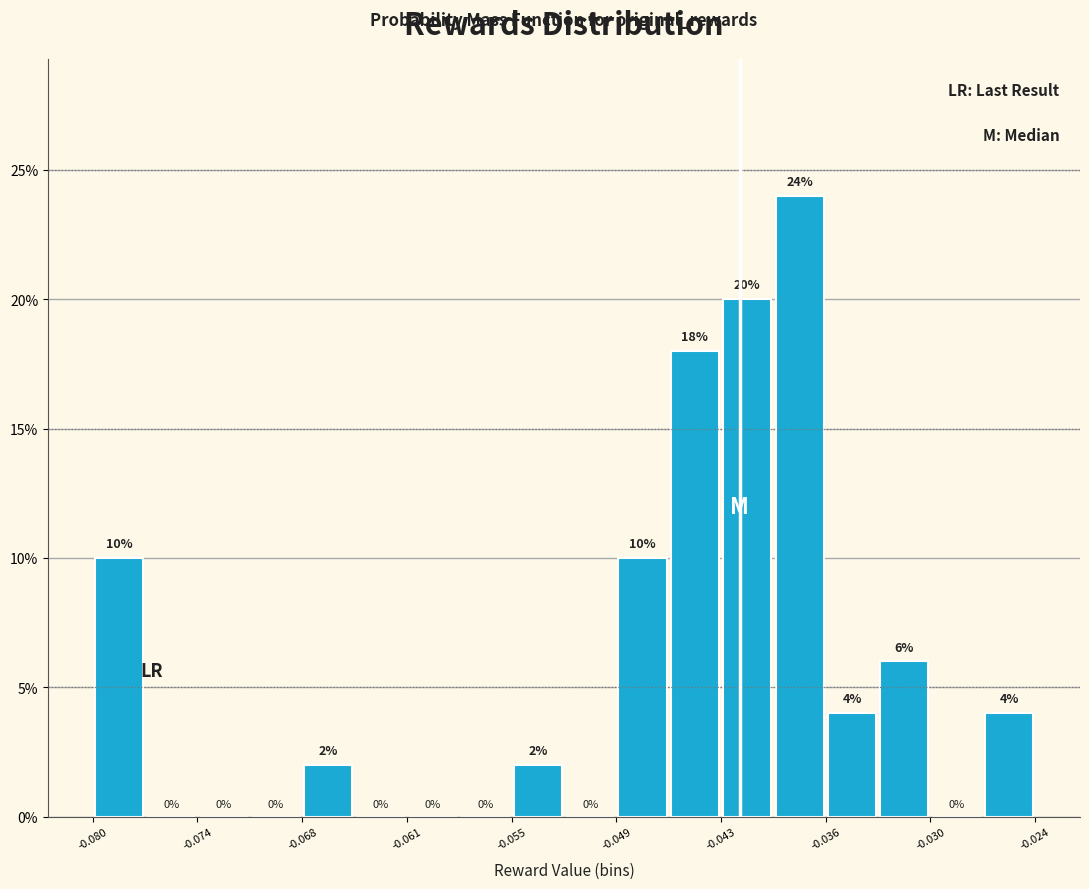

Read against the x-axis, roughly where is the centre of the tallest bar?

-0.038